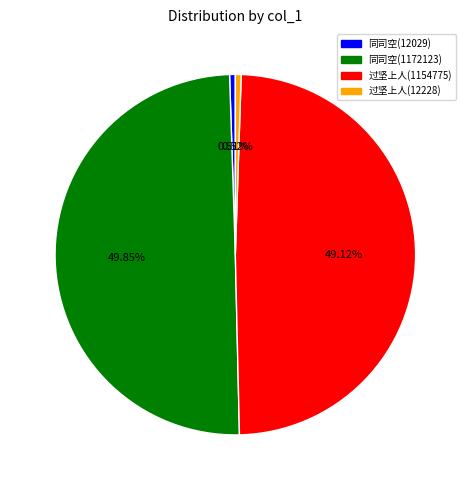

How many segments does this pie chart have?

4